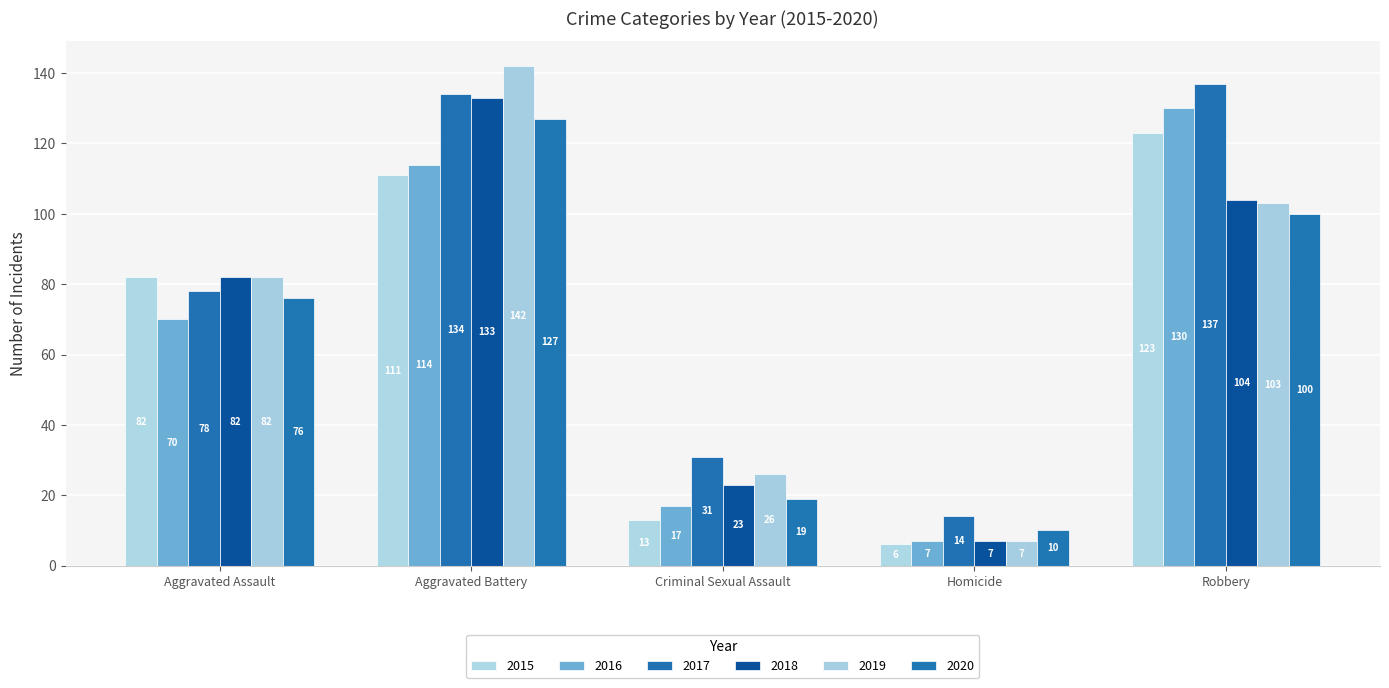

At how many categories does at least one series exceed 23?

4